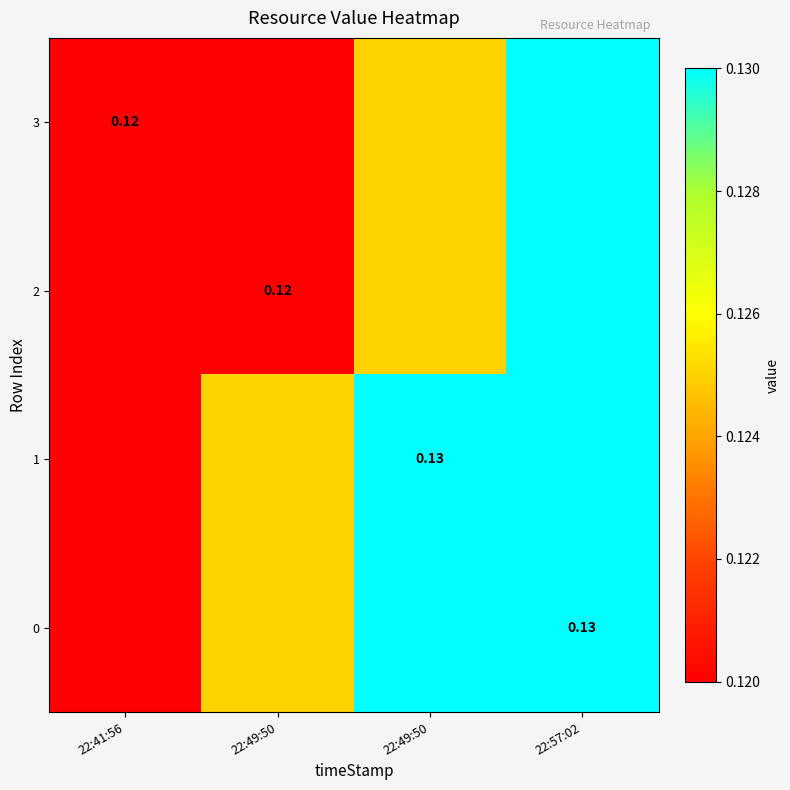

What is the maximum value for 3?

0.1